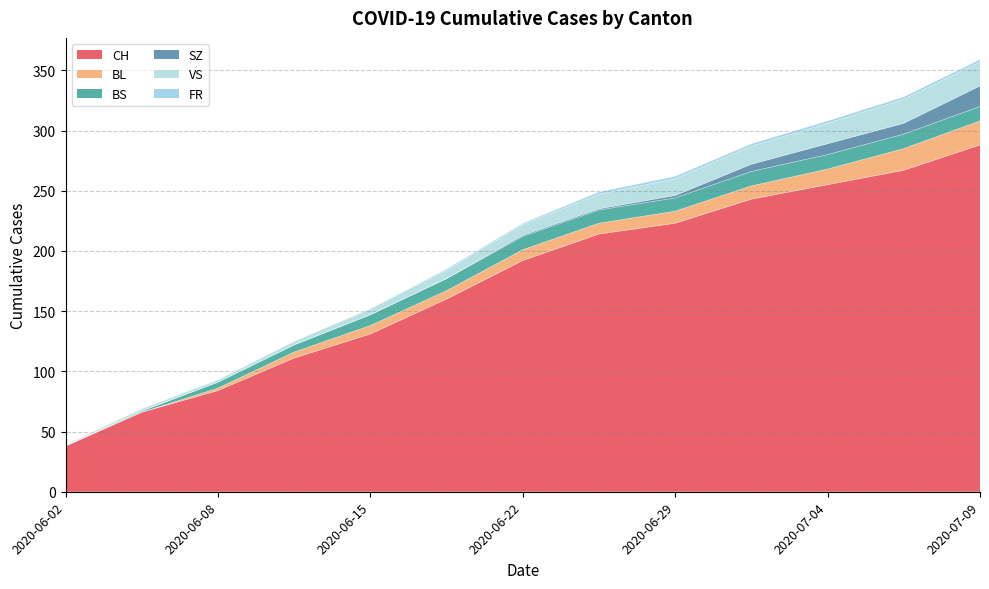

What is the difference between the maximum and second lowest values in the CH series?

222